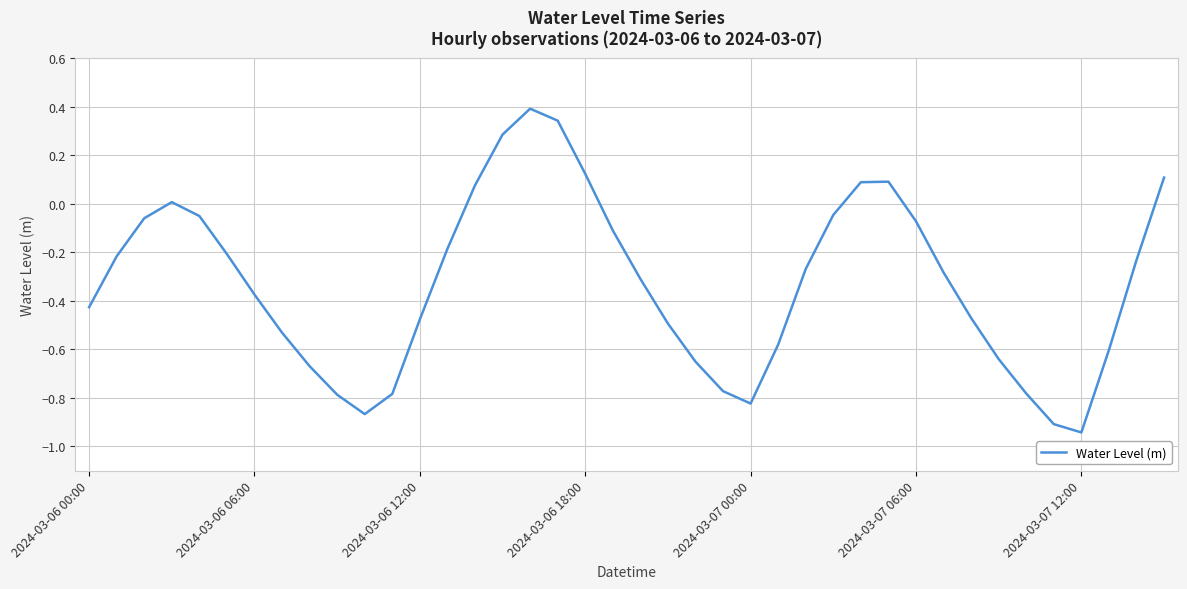

What is the sum of all values?

-13.1